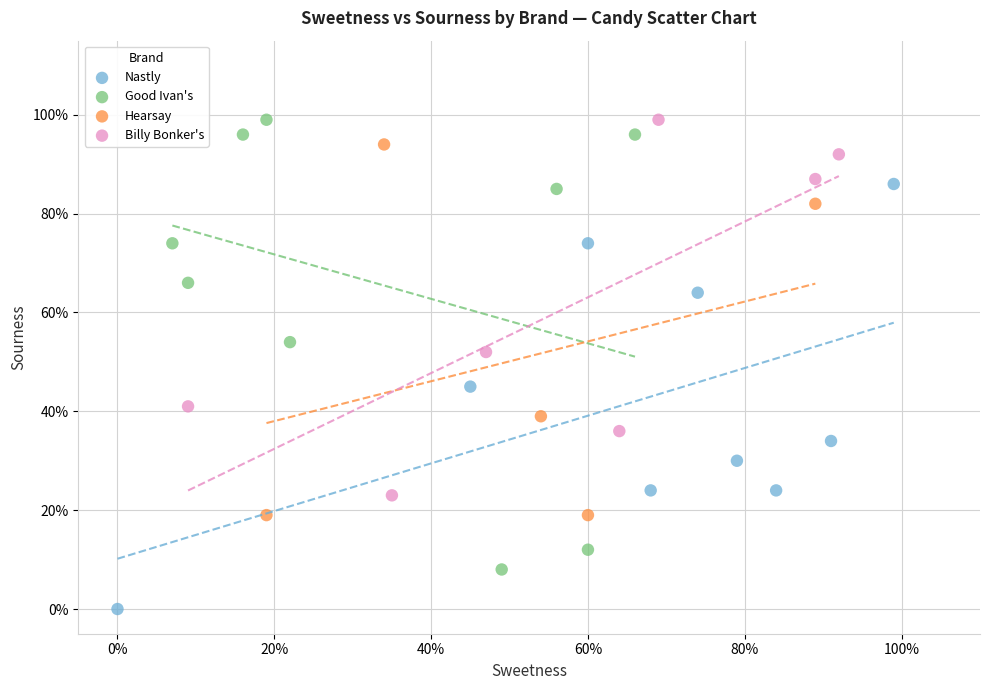

Which series reaches the minimum Y coordinate?

Nastly